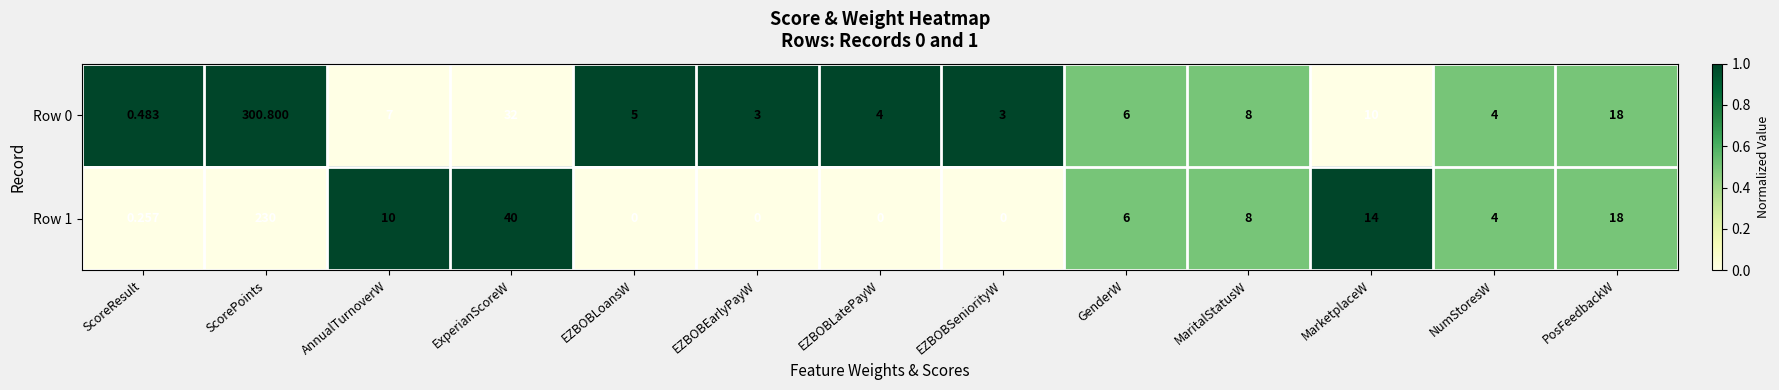

At which label does Row 0 reach its peak?

ScorePoints